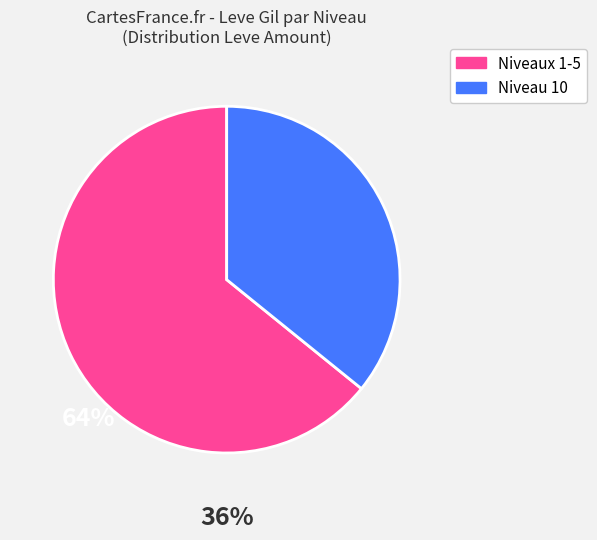

Does any single category account for the majority?

Yes